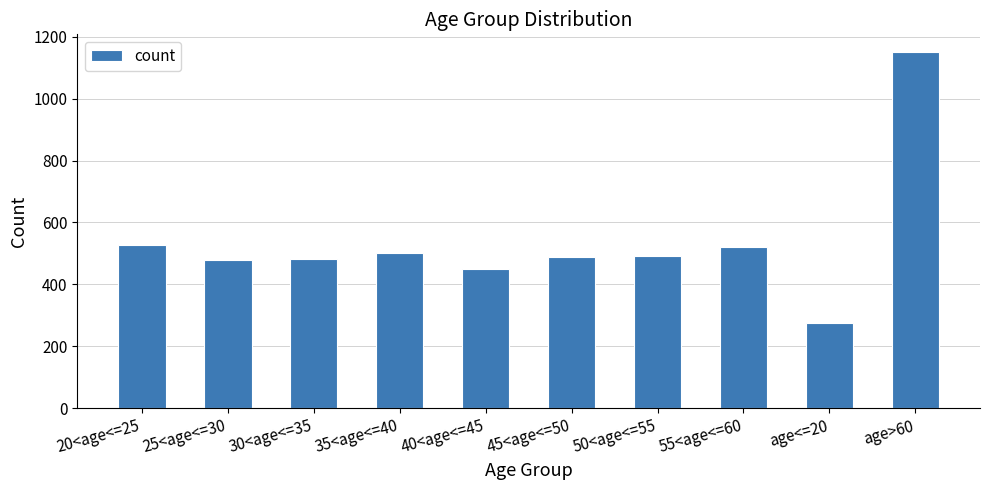

What is the label of the 1st bar from the left?

20<age<=25